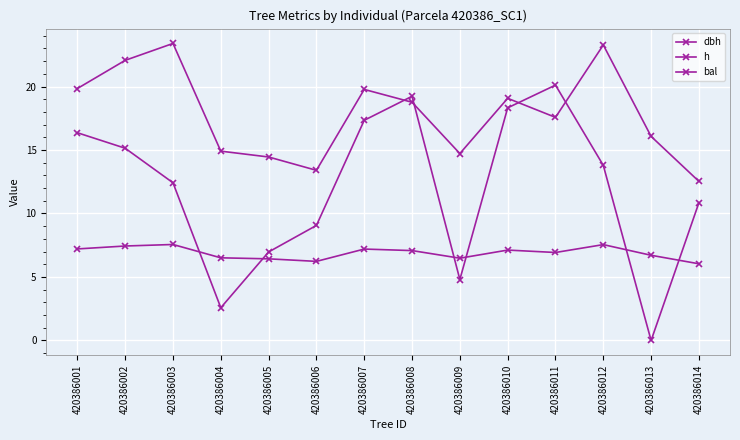

How many lines are shown in the chart?

3